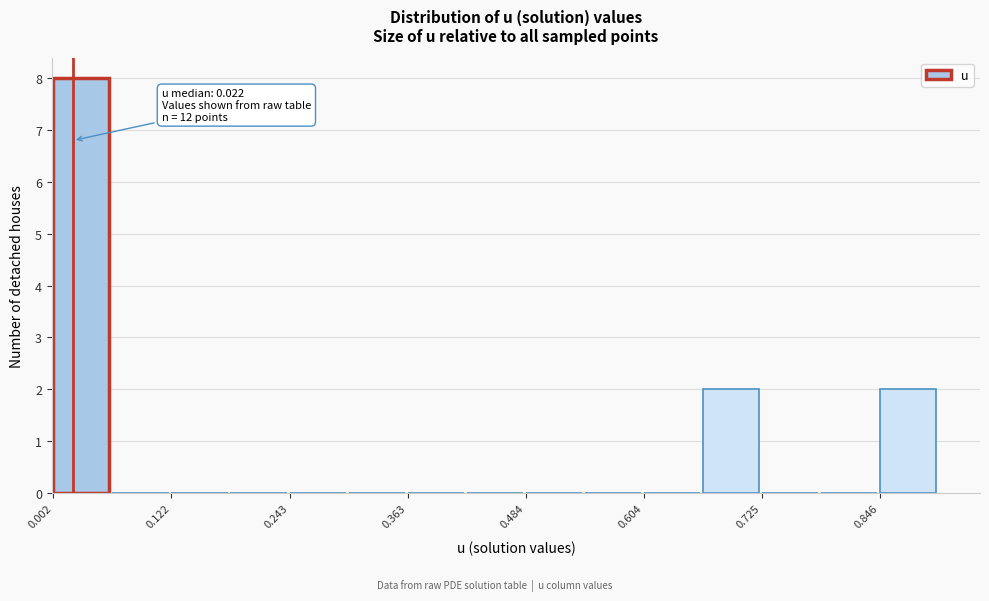

Around what value on the x-axis is the tallest bar? Give the approximate position of its centre, as read against the axis.

0.04